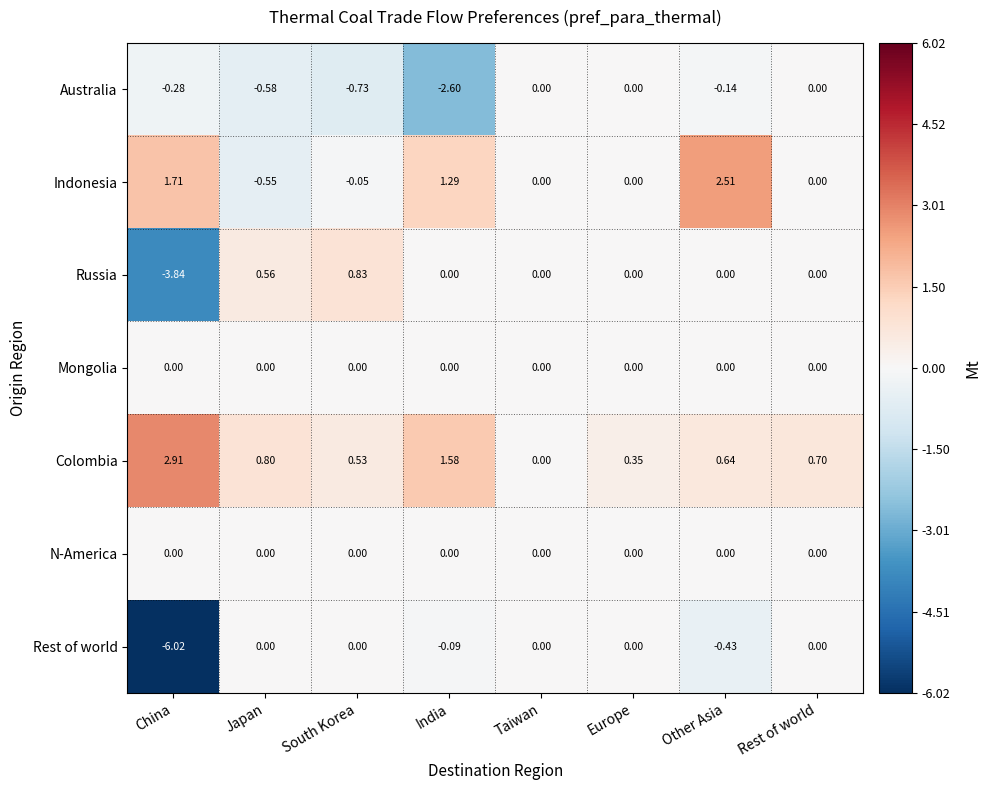

Which series changed the most between Europe and Other Asia?

Indonesia